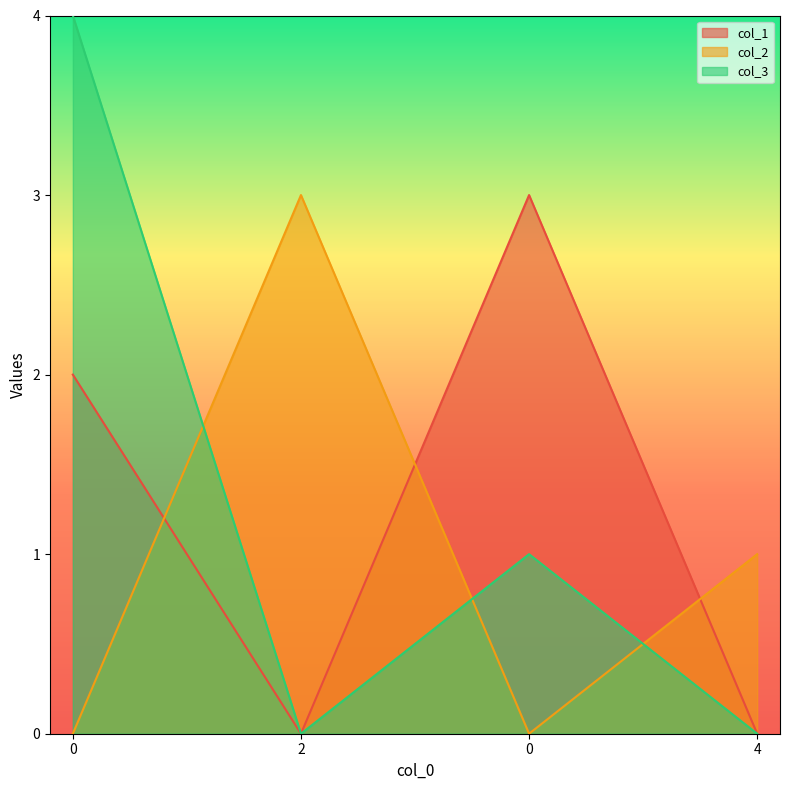

How many data points does each series have?

4